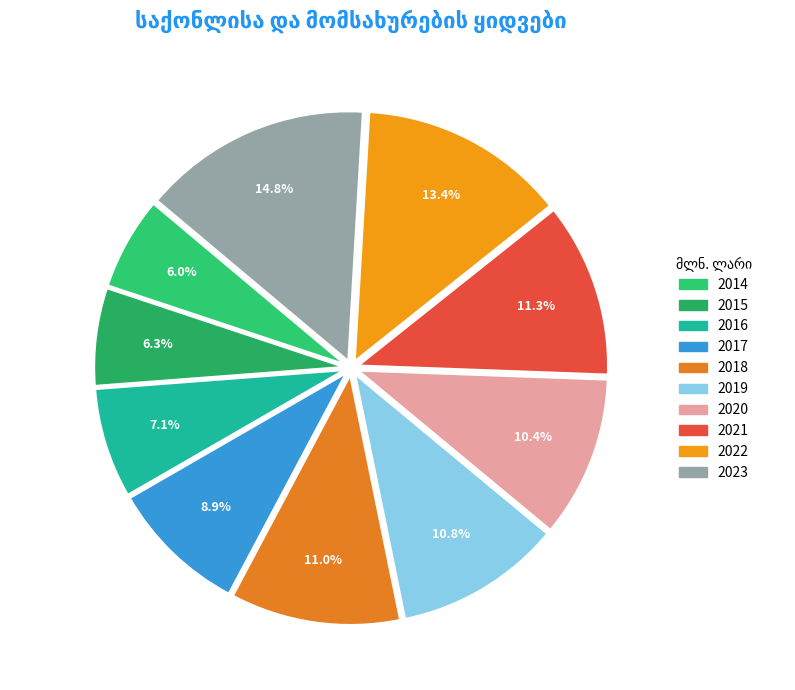

Does any single category account for the majority?

No